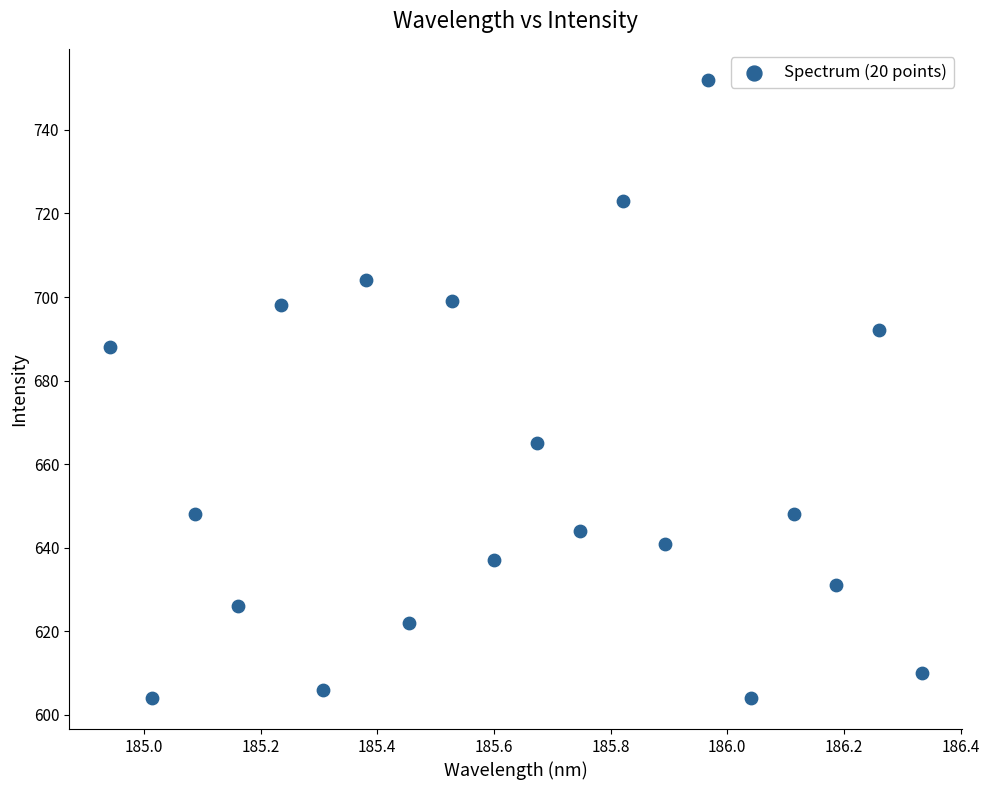

What is the range of Y values (max minus min)?

148